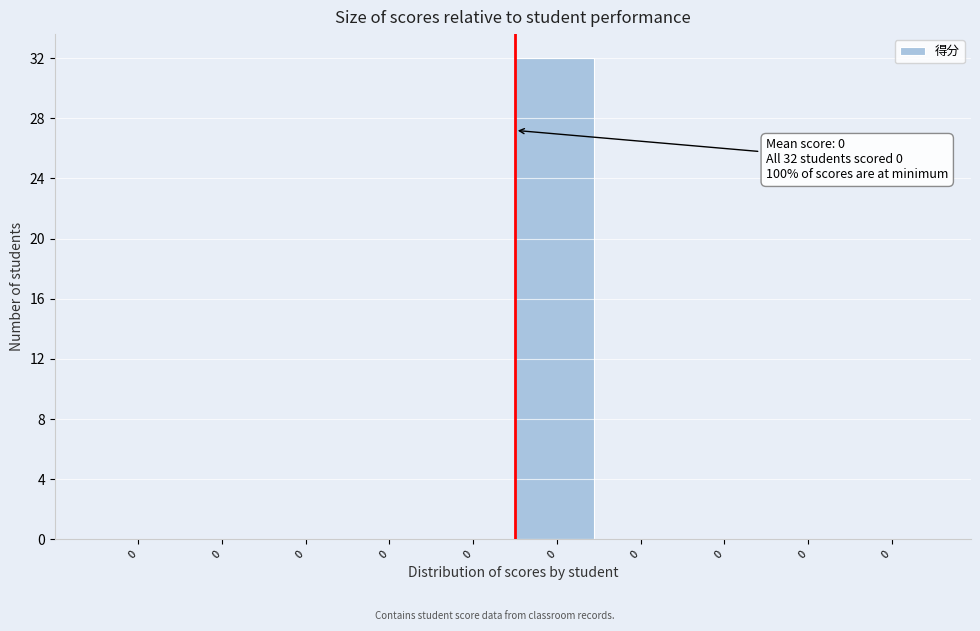

How many series are shown in this chart?

1